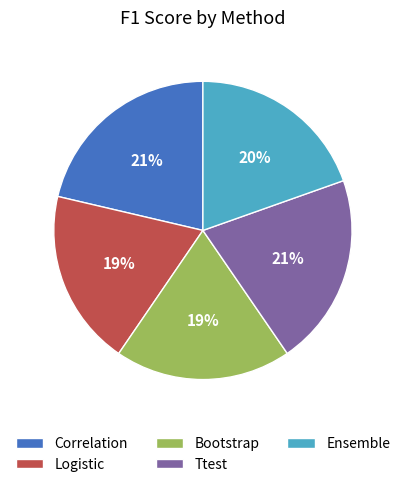

Count the number of slices in the pie.

5